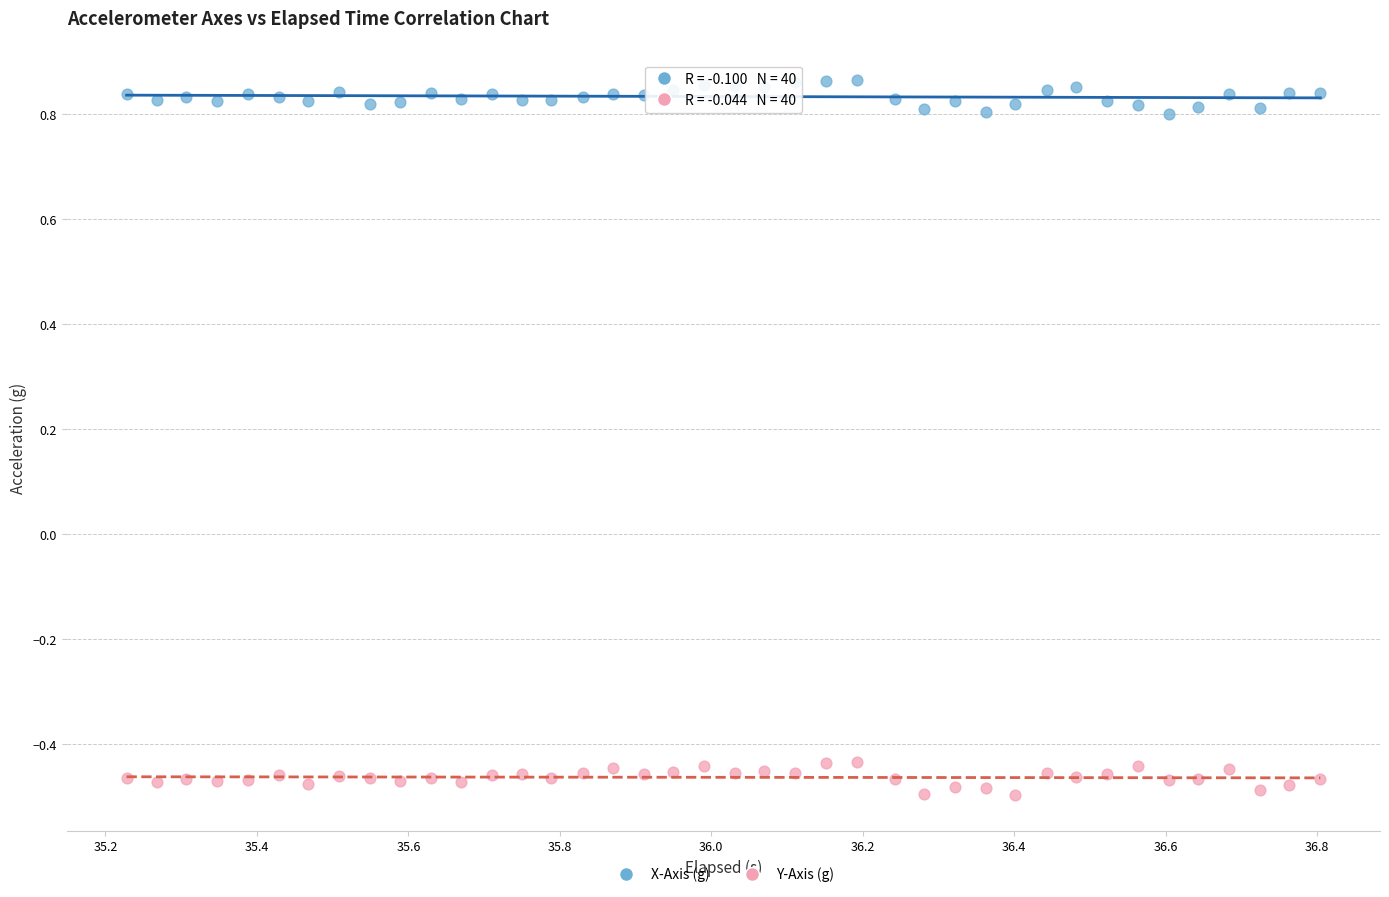

What are all the series names shown in the legend?

X-Axis (g), Y-Axis (g)